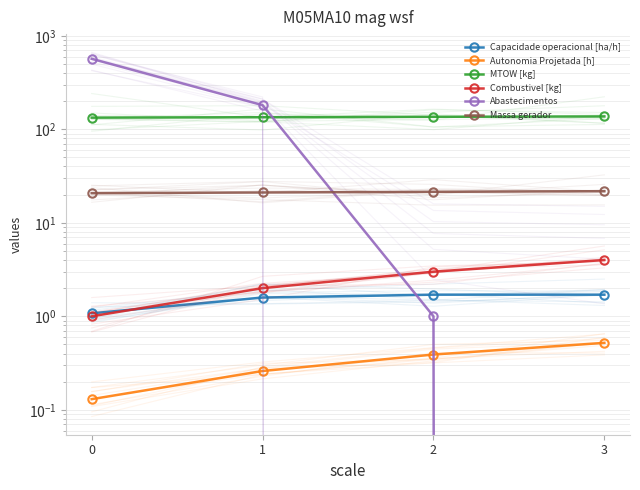

What is the value of the Autonomia Projetada [h] point at the 1st from the left?

0.1